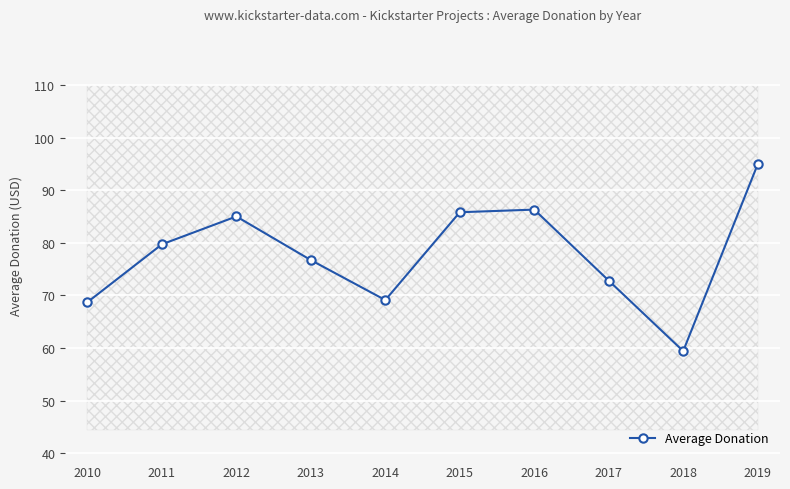

What is the difference between the maximum and minimum values?

35.5